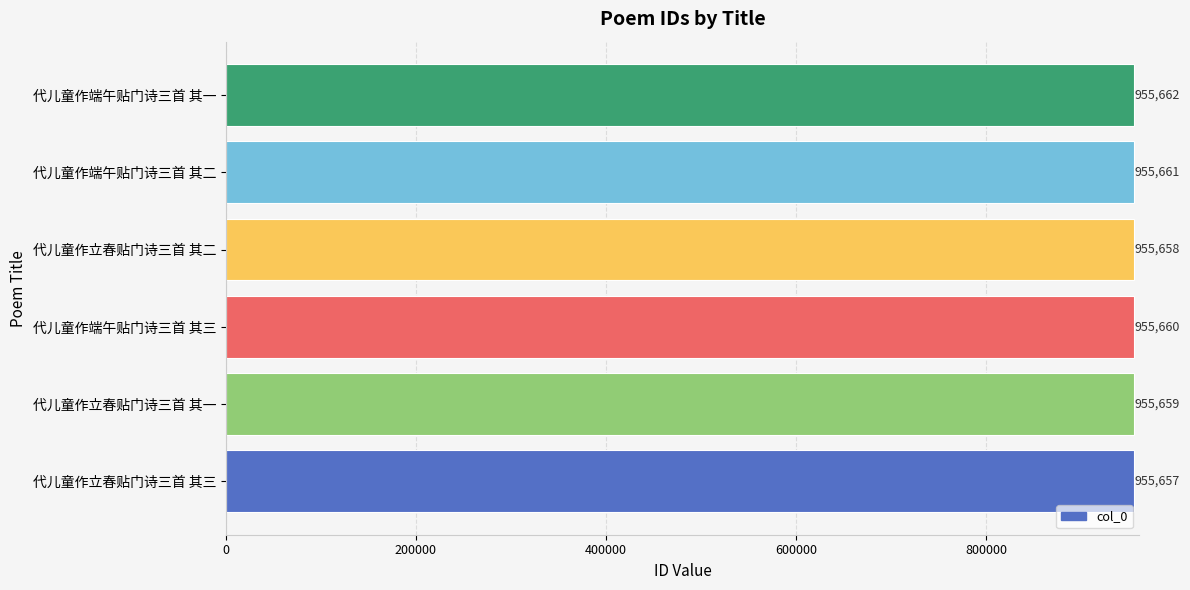

How many categories are shown in the chart?

6